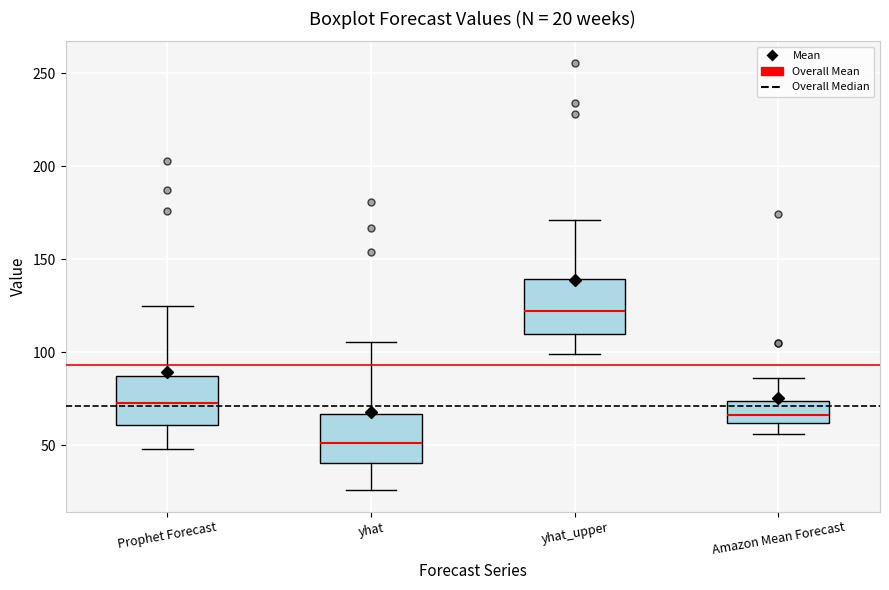

Which box has the lowest median line?

yhat